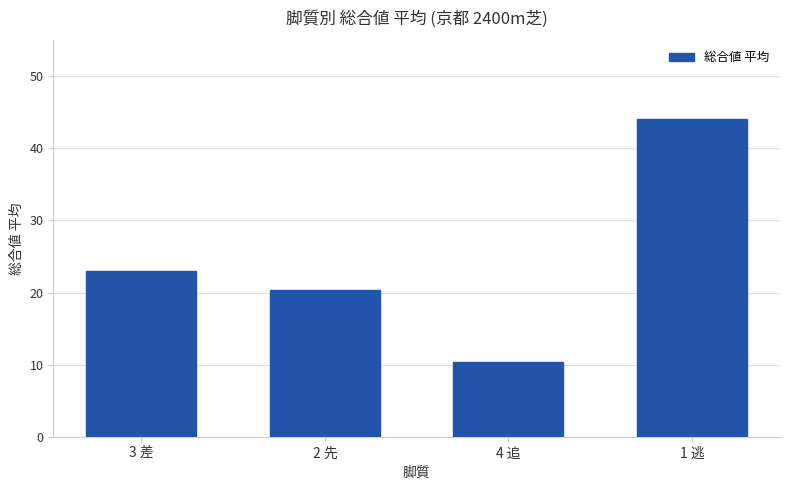

At which label is the value closest to 27?

3 差